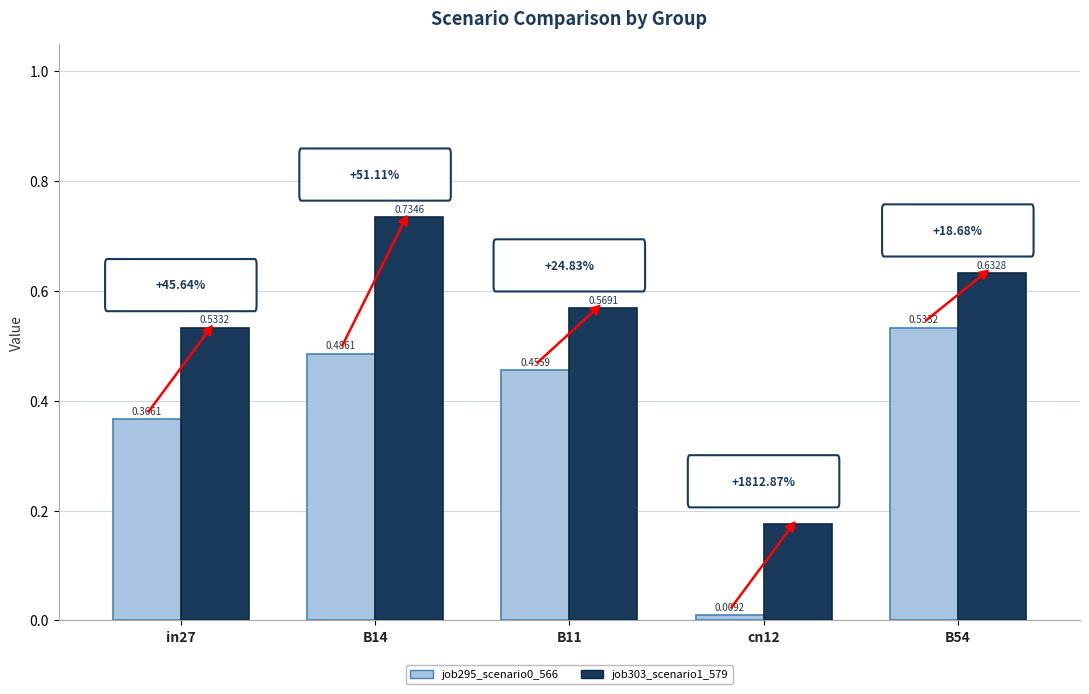

True or false: job295_scenario0_566 has a value of 0.2 at B11.

False